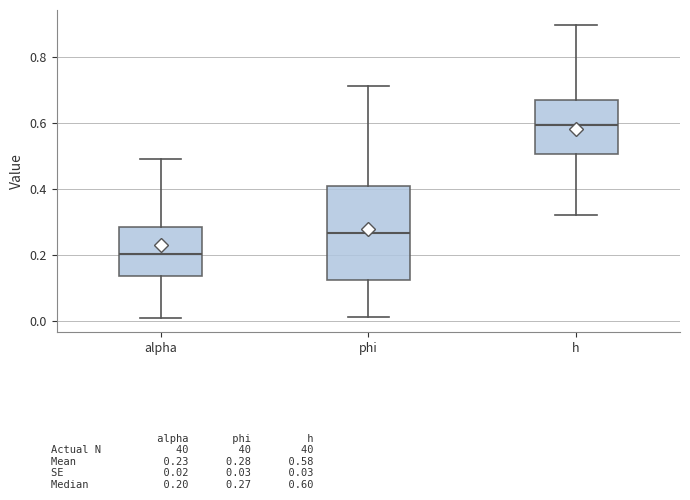

Which box's median line is the highest?

h